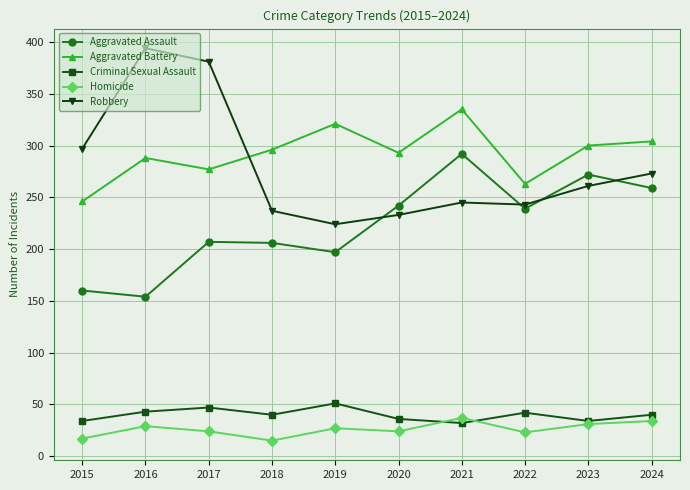

At 2019, list the series in order from largest to smallest.

Aggravated Battery, Robbery, Aggravated Assault, Criminal Sexual Assault, Homicide